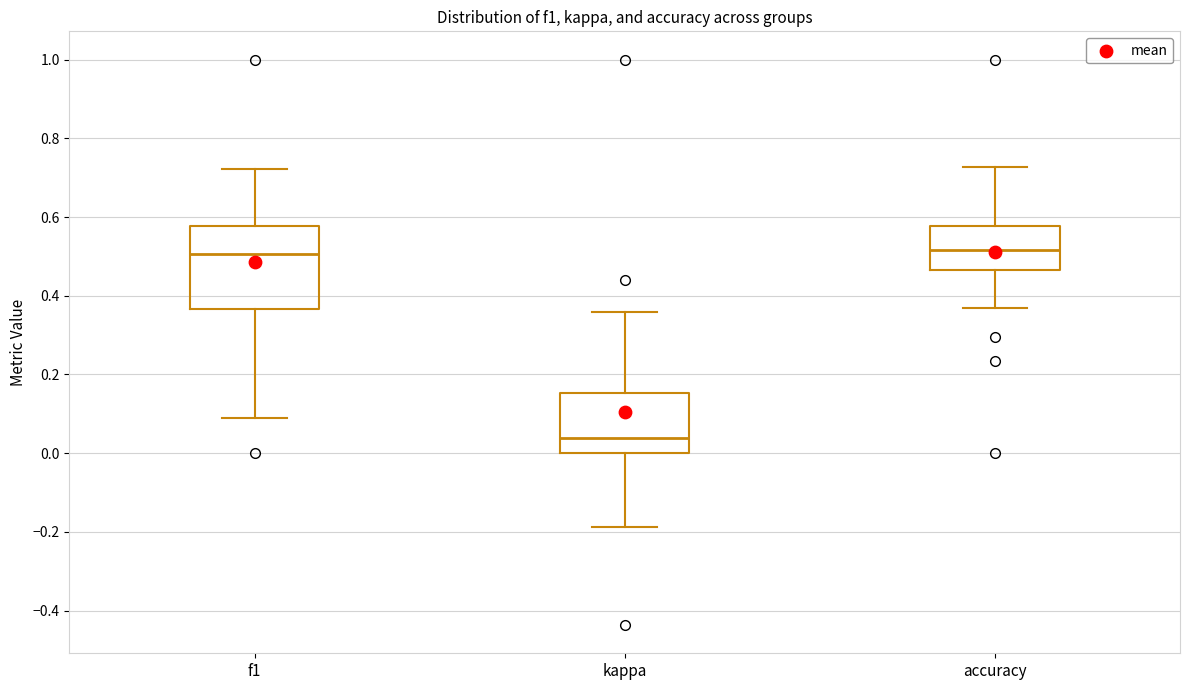

Where is the lower edge of the box for kappa on the y-axis? The values are not printed on the chart, so give them approximately, as read against the axis.

0.00